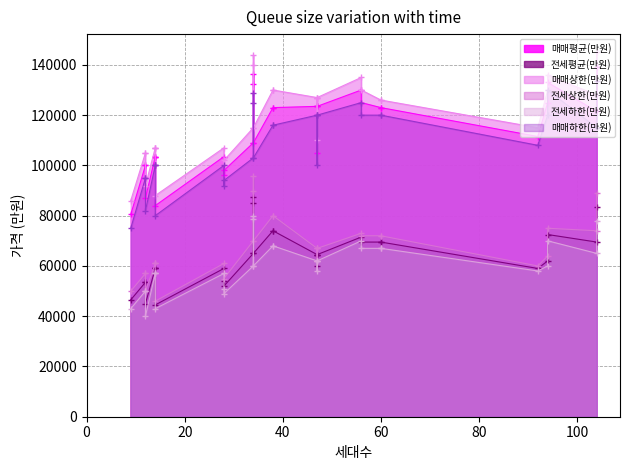

What is the difference between the second highest and minimum values in the 전세상한(만원) series?

44000